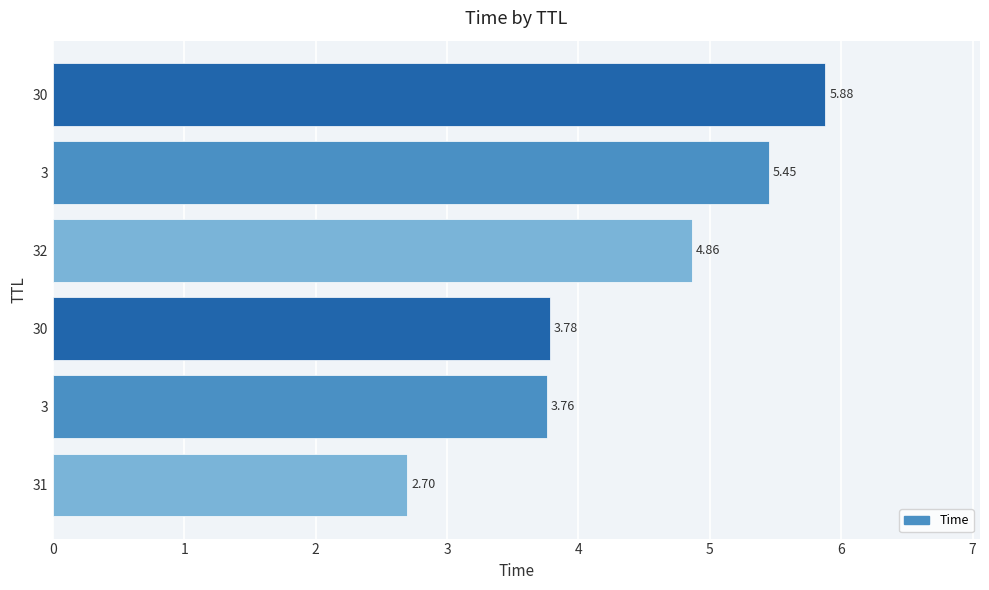

Does the chart contain any negative values?

No